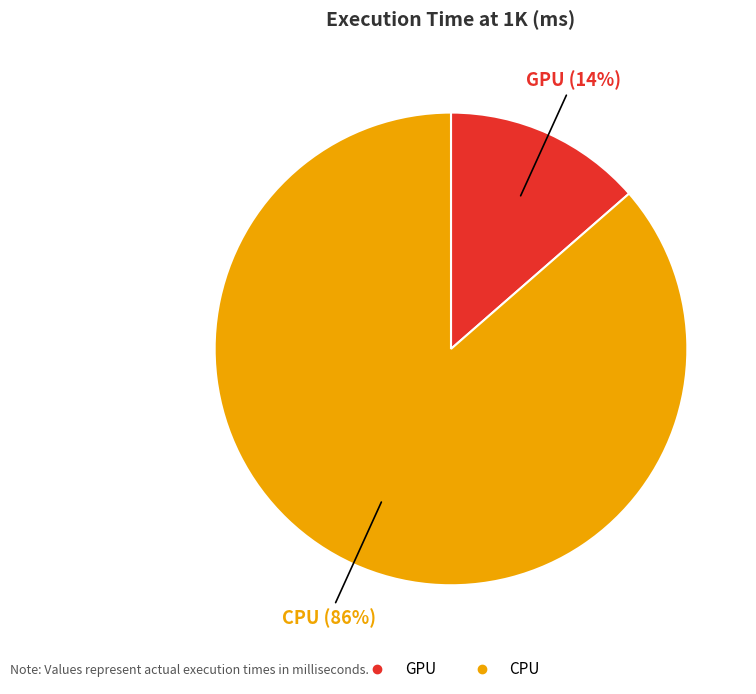

Is there any slice that represents more than half of the pie?

Yes